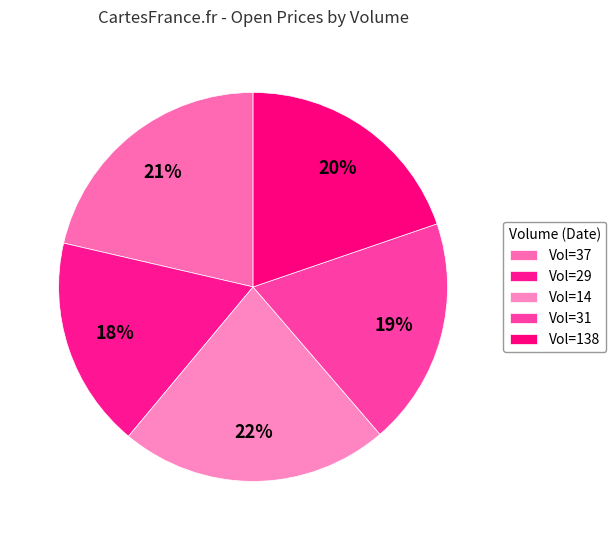

How many slices are in this pie chart?

5